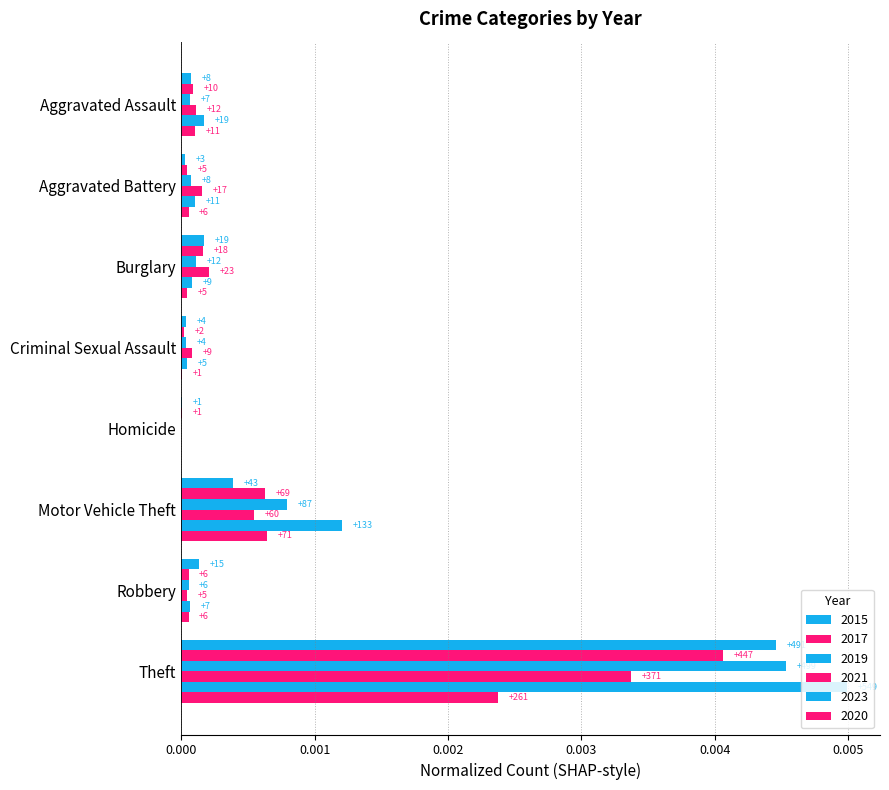

Which label corresponds to the smallest value in the chart?

Homicide